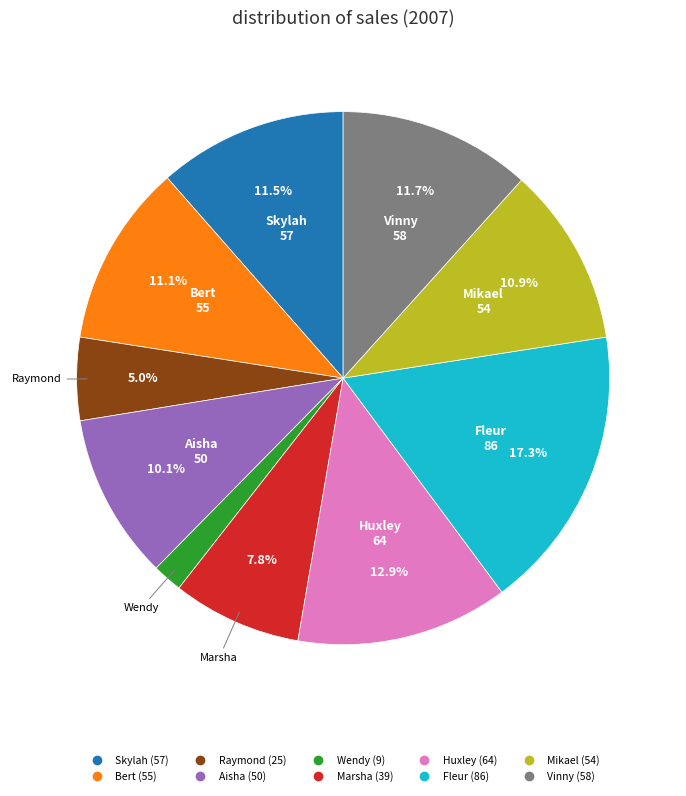

How much of the chart is everything except Raymond?

95.0%